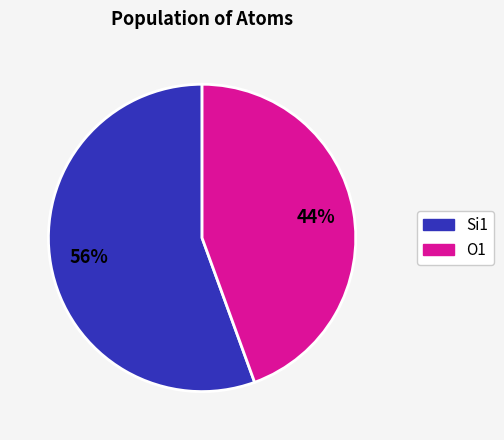

To the nearest percent, what portion does Si1 represent?

56%